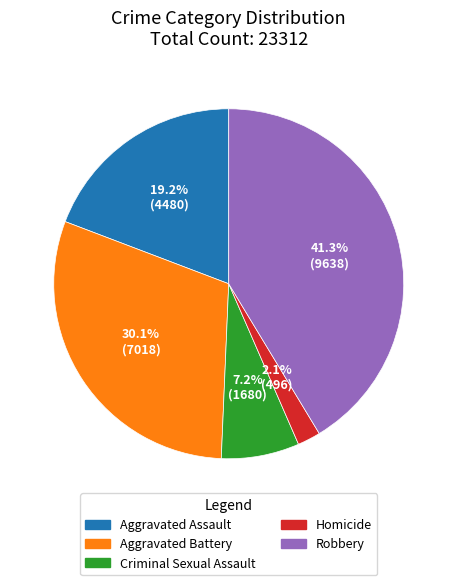

Which category has the biggest portion of the pie?

Robbery